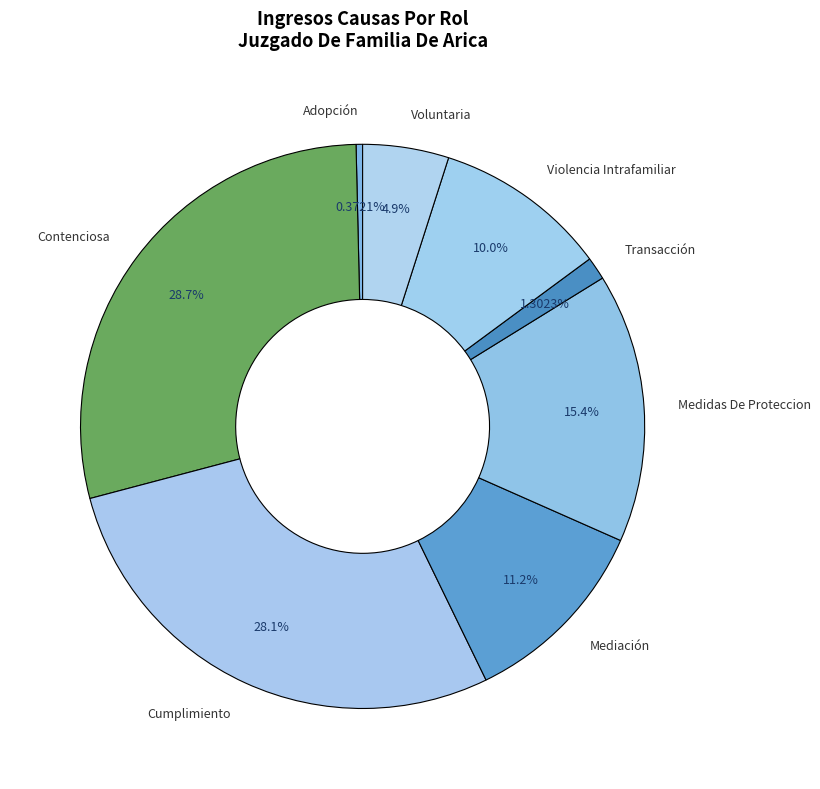

What percentage is NOT represented by Cumplimiento?

71.9%